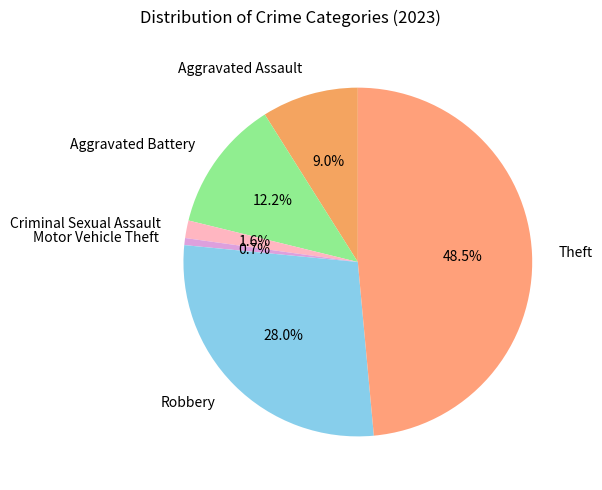

To the nearest percent, what percentage of the pie is Criminal Sexual Assault?

2%